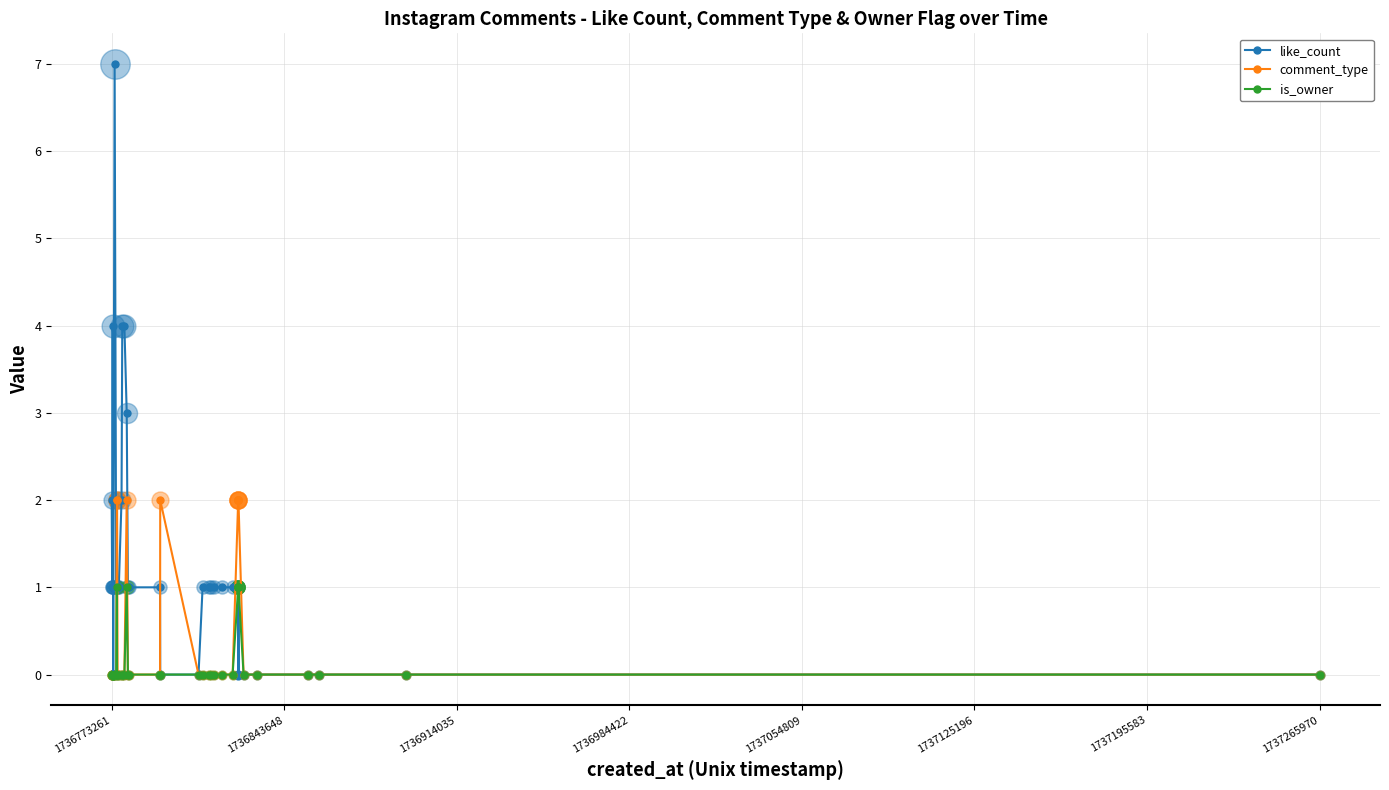

Which series has the largest total across all categories?

like_count